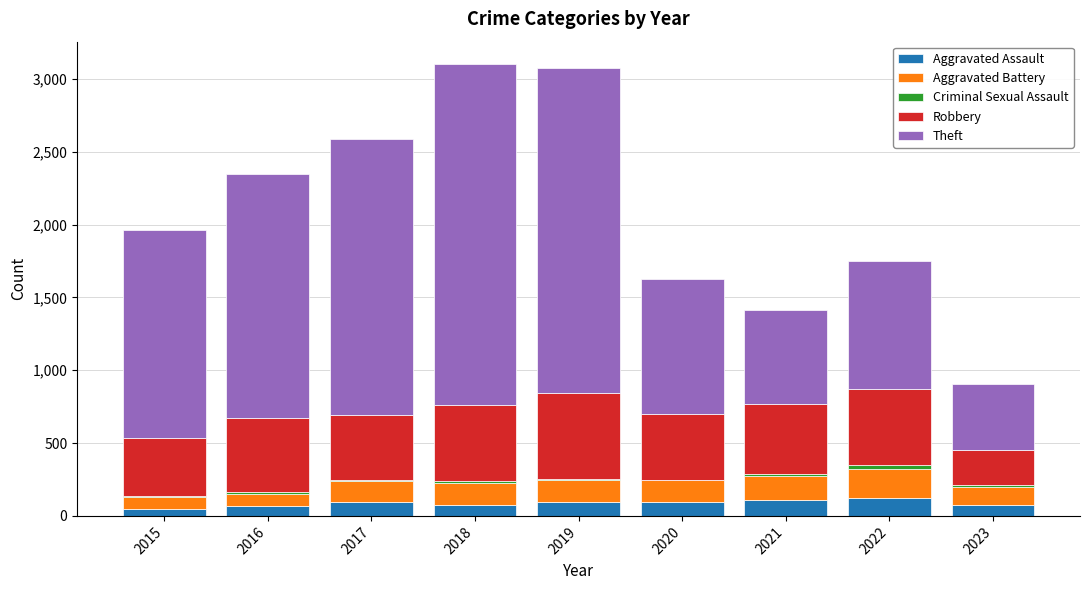

What is the highest value of the Aggravated Assault series?

121